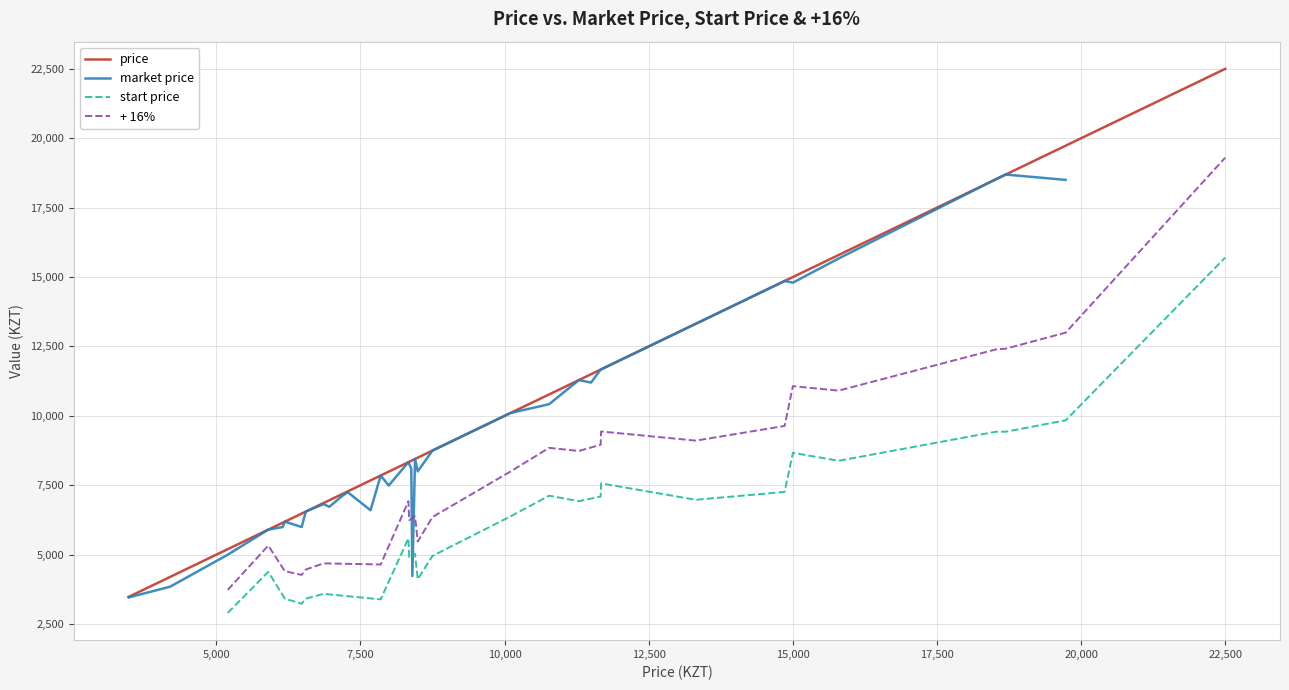

What are all the series names shown in the legend?

price, market price, start price, + 16%